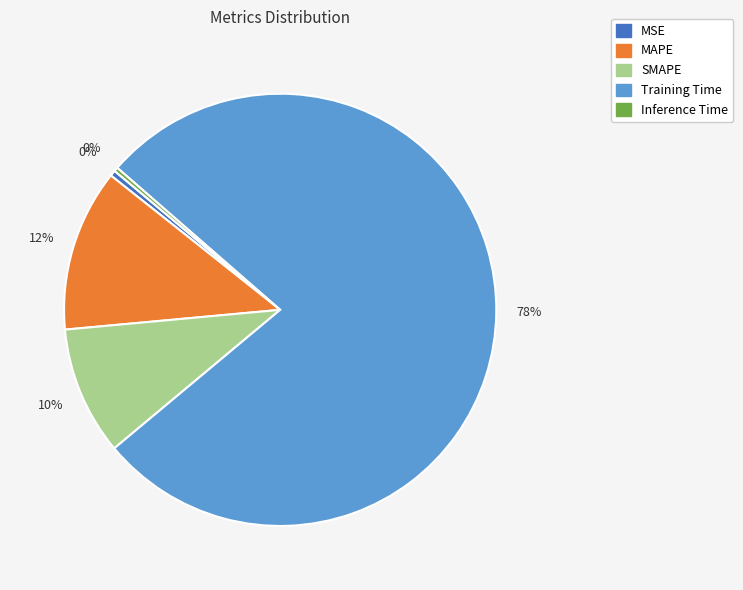

To the nearest percent, what is the combined percentage of Inference Time and SMAPE?

10%